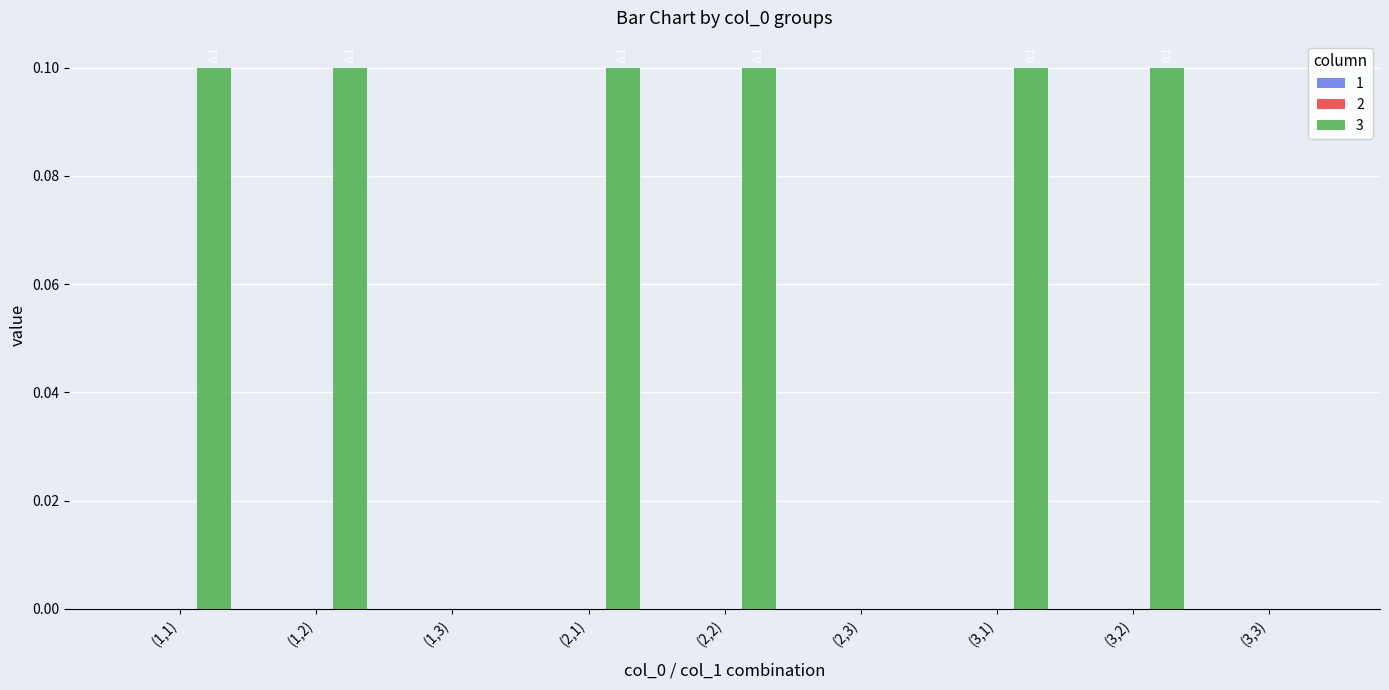

Which has a higher value, (1,2) or (2,3)?

(1,2)